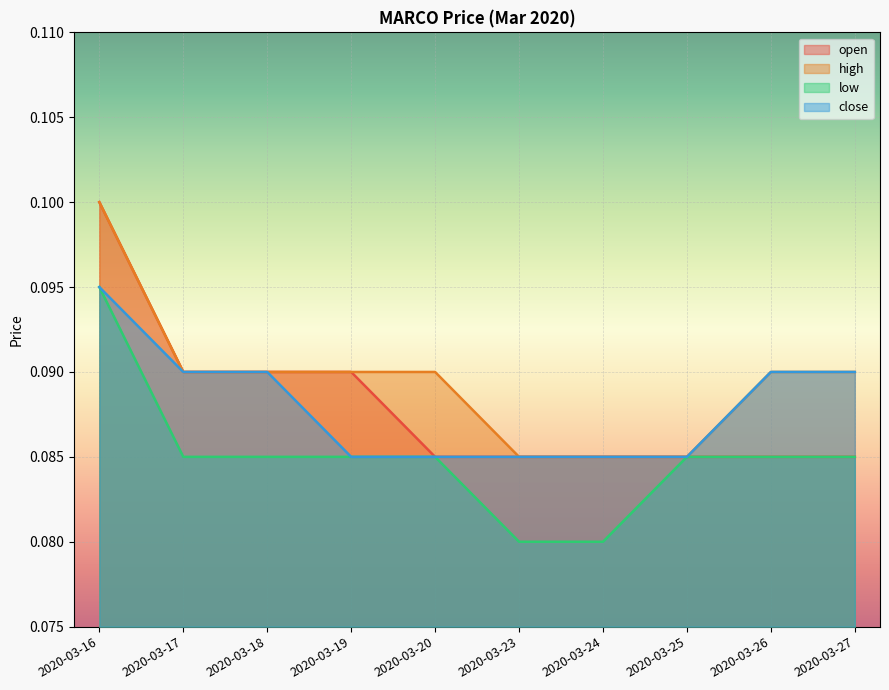

At 2020-03-27, list the series in order from smallest to largest.

open, low, high, close